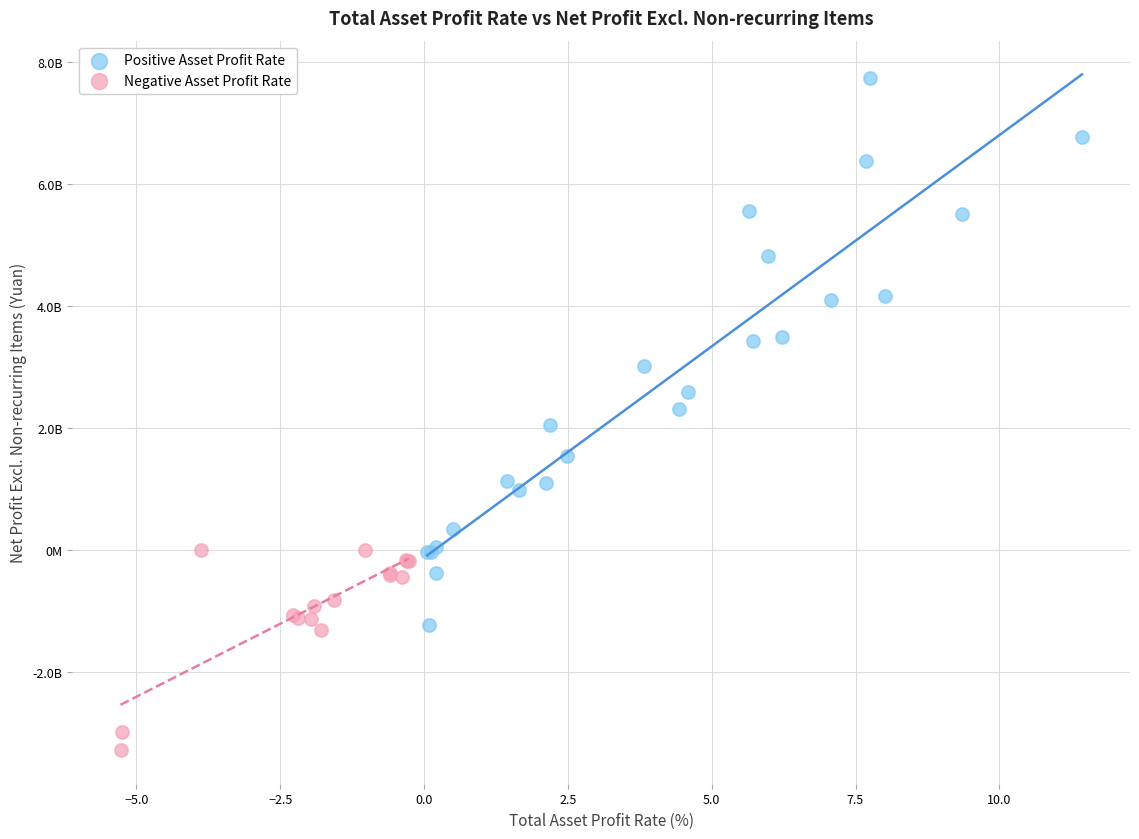

What are all the series names shown in the legend?

Positive Asset Profit Rate, Negative Asset Profit Rate